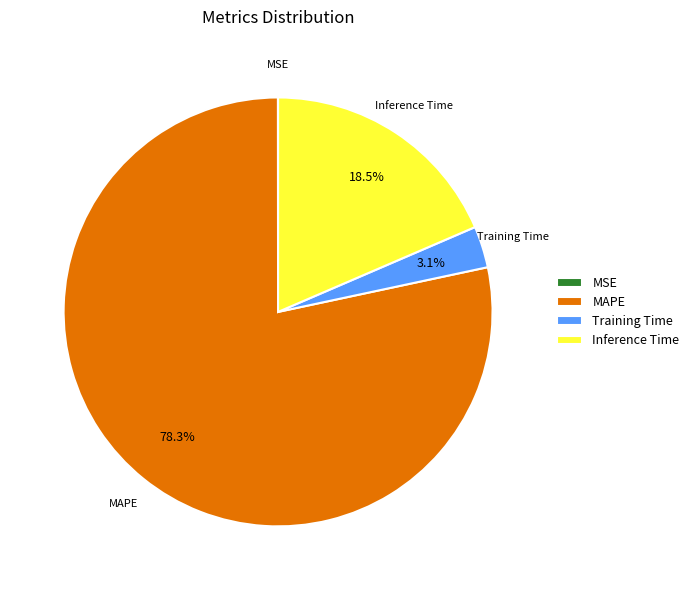

What is the largest slice in the pie chart?

MAPE